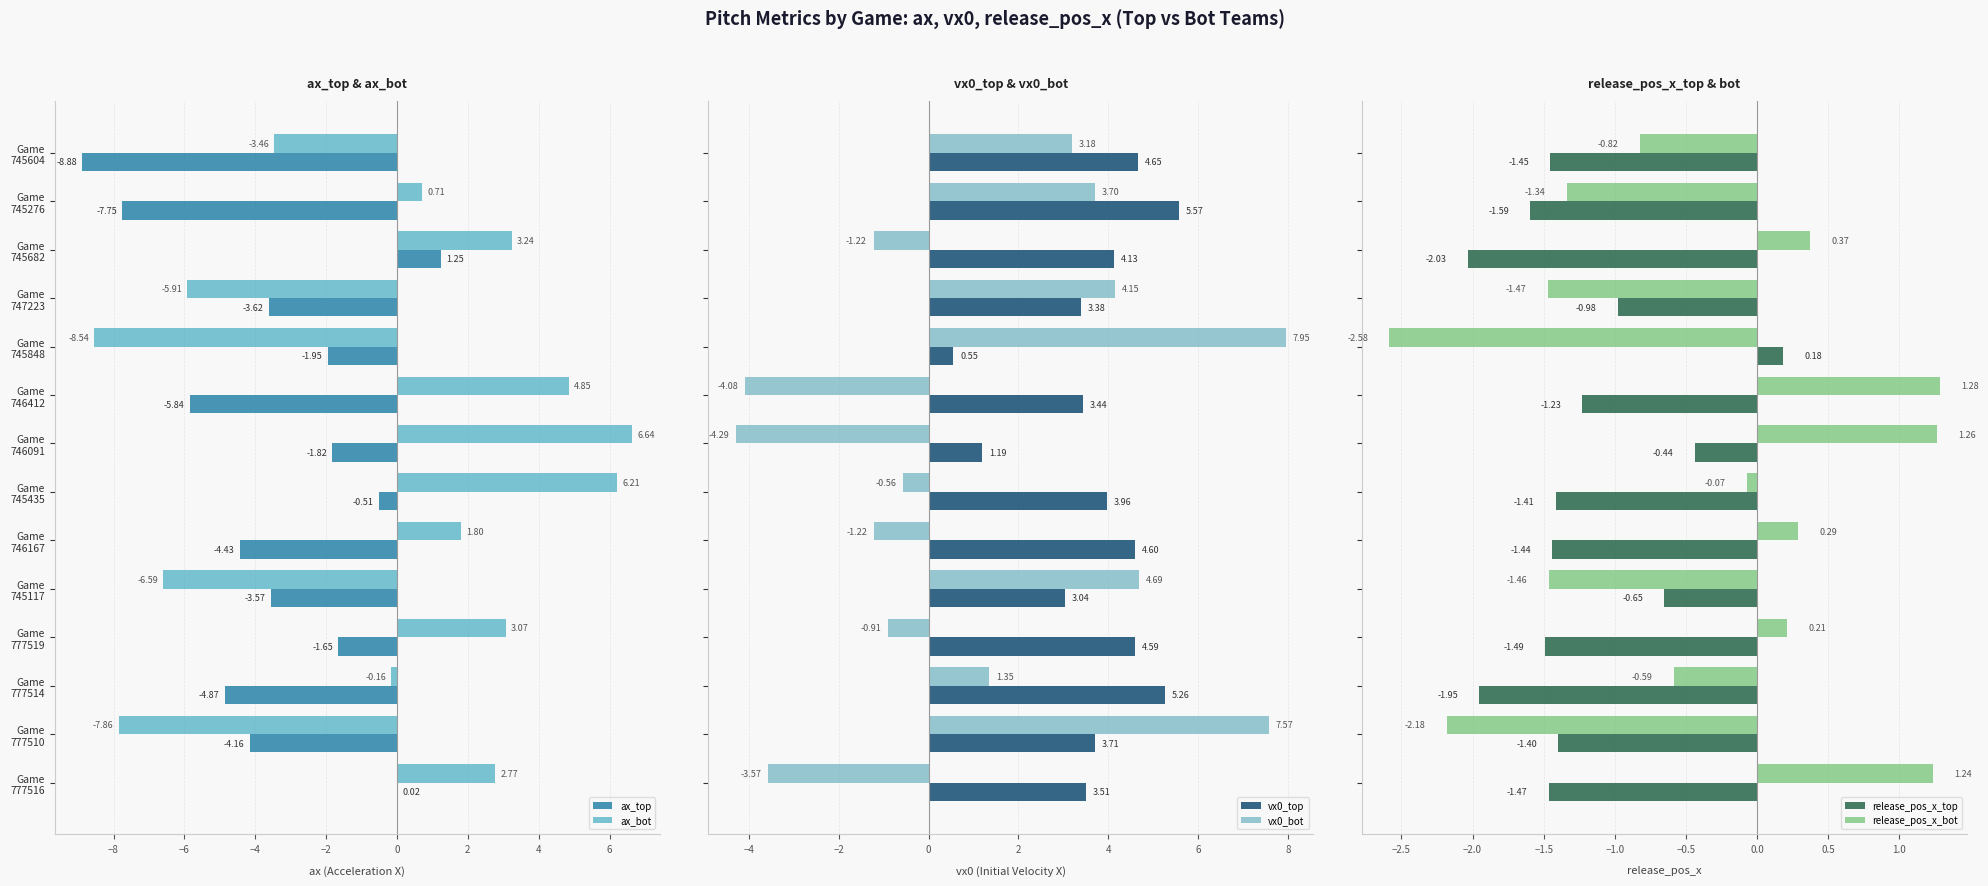

What is the difference between the maximum and minimum values in the vx0_top series?

5.0